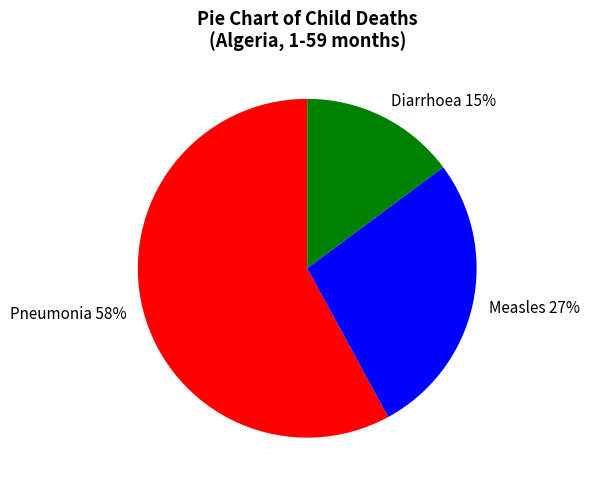

The Pneumonia slice represents 66% of the pie. True or false?

False